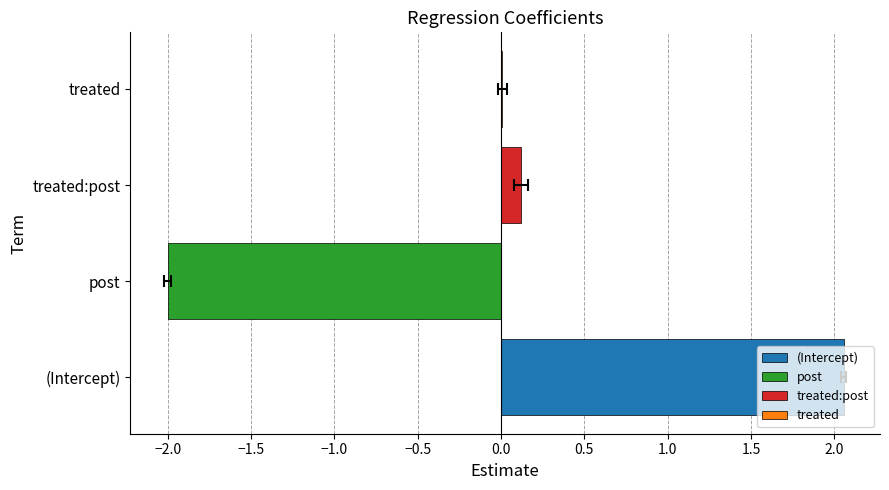

What is the label of the 4th bar from the left?

treated:post